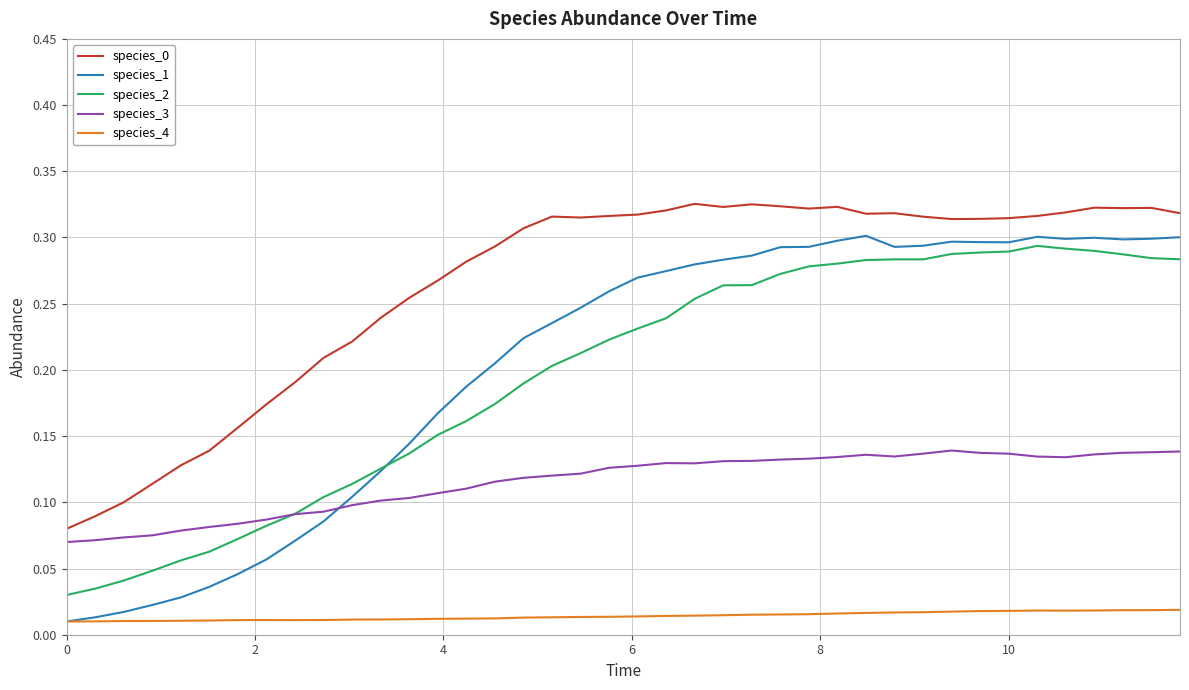

Count the species_0 values in the range 0 to 1.

40